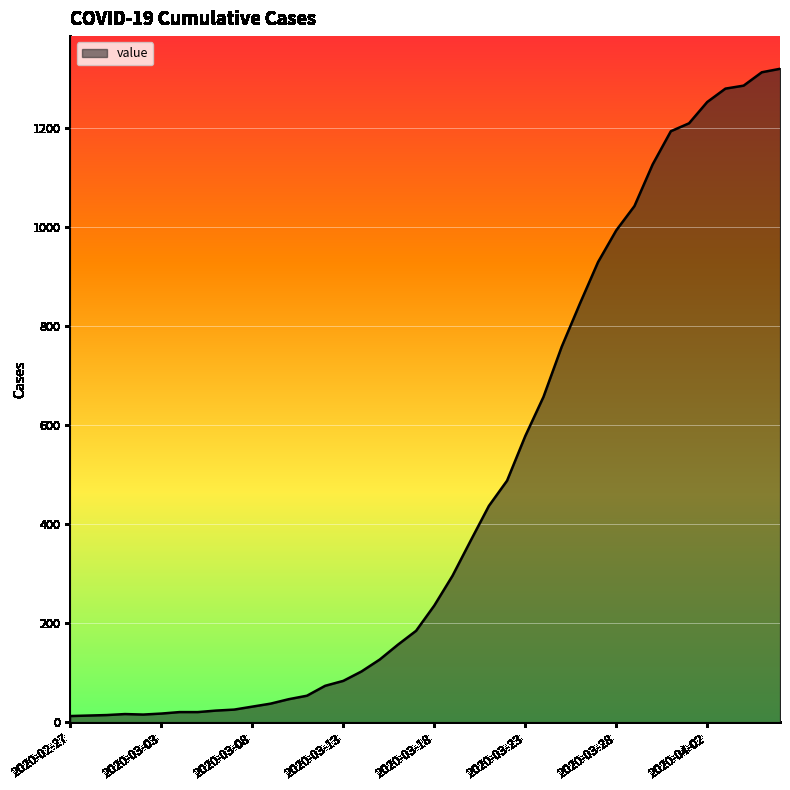

What is the difference between the maximum and minimum values?

1306